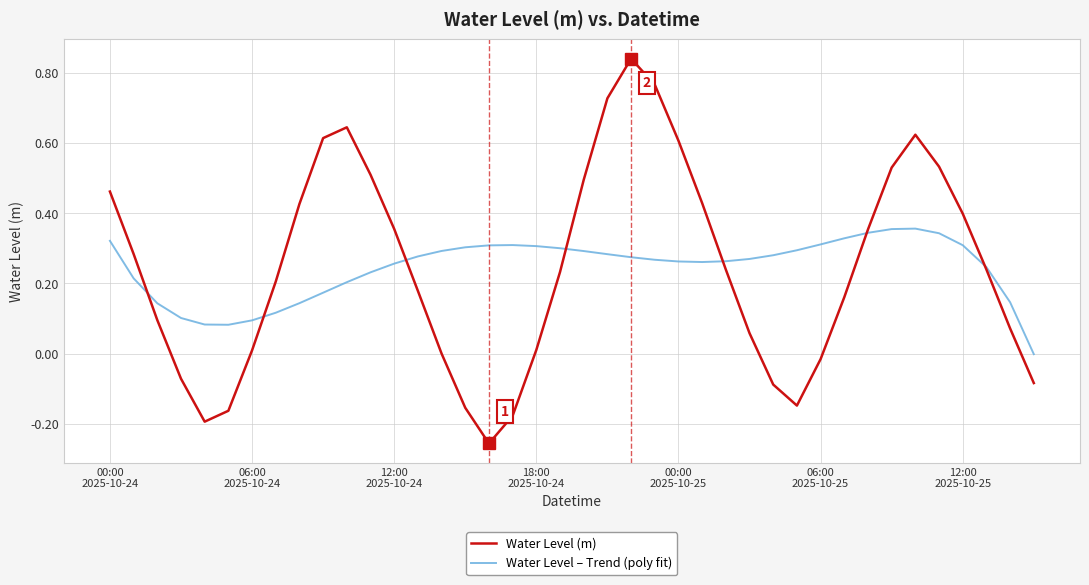

Which series has the widest spread of values?

Water Level (m)